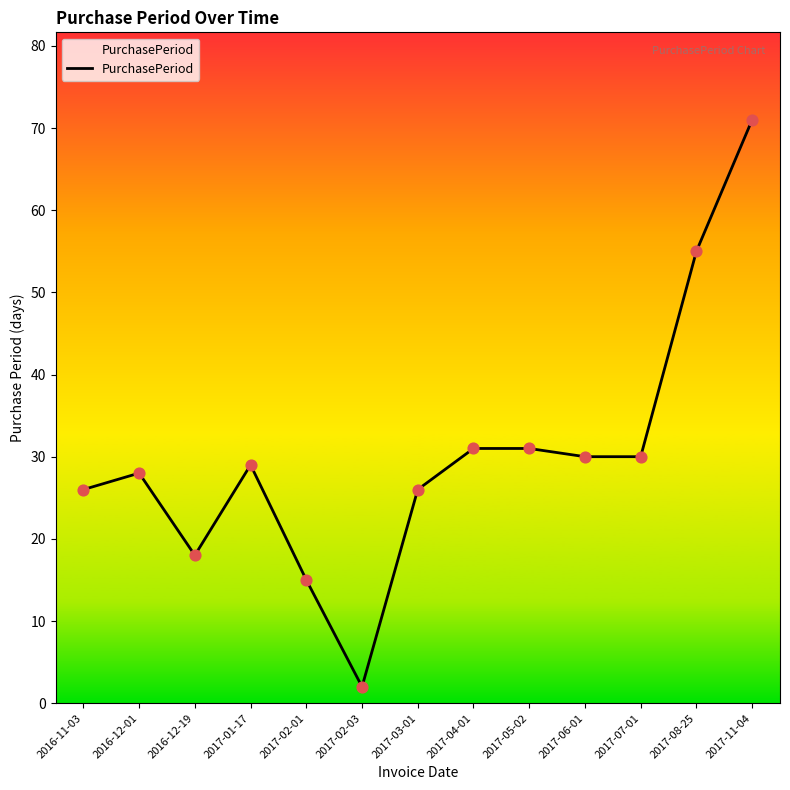

Between 2017-08-25 and 2017-06-01, which is larger?

2017-08-25